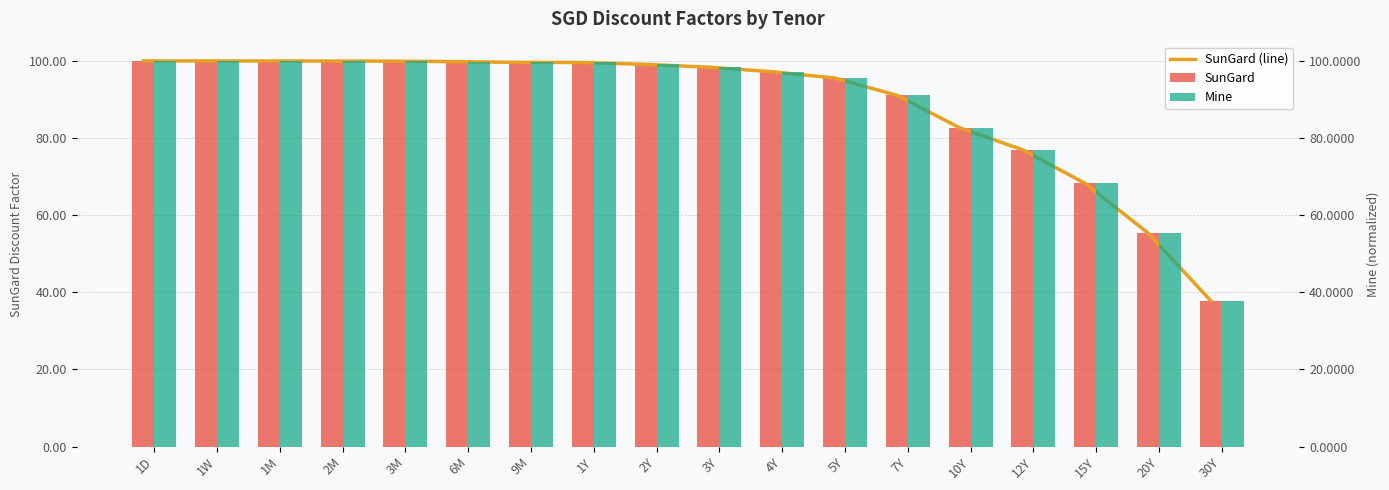

What is the difference between the second highest and second lowest values in the SunGard (line) series?

44.6